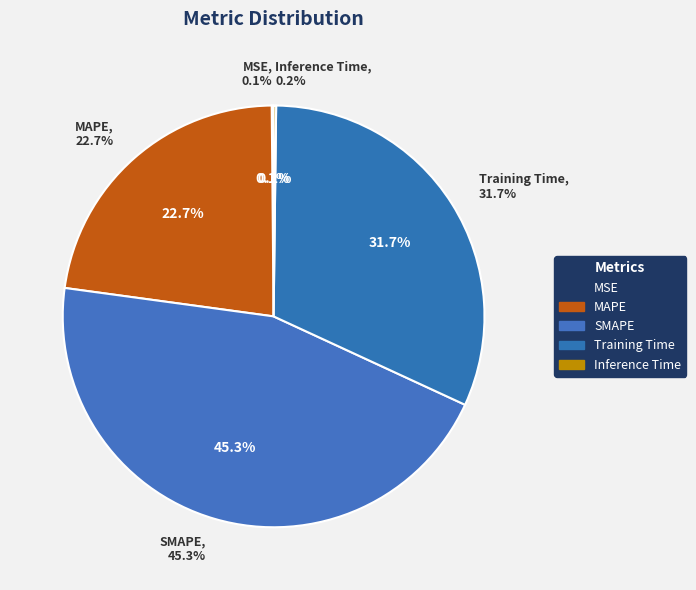

Rank the categories by value from lowest to highest.

MSE, Inference Time, MAPE, Training Time, SMAPE